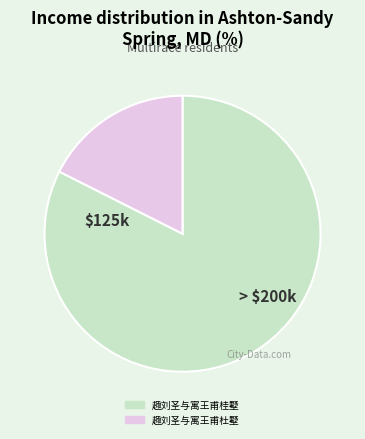

What is the ratio of the value at 趣刘圣与寓王甫桂墅 to the value at 趣刘圣与寓王甫杜墅?

4.7